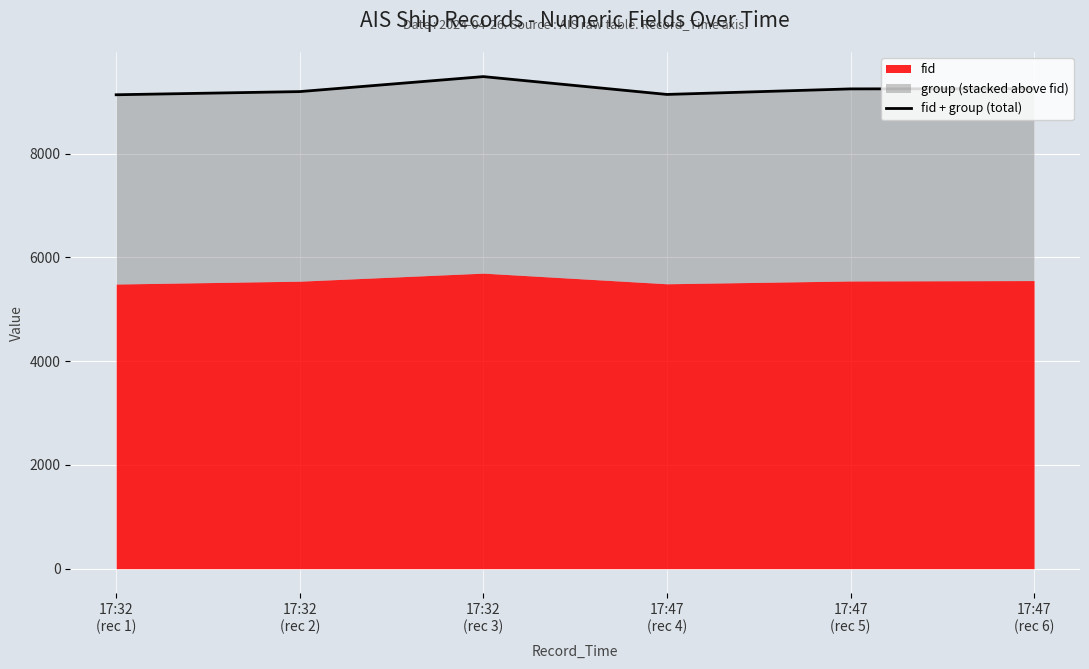

What is the difference between the second highest and minimum values?

118